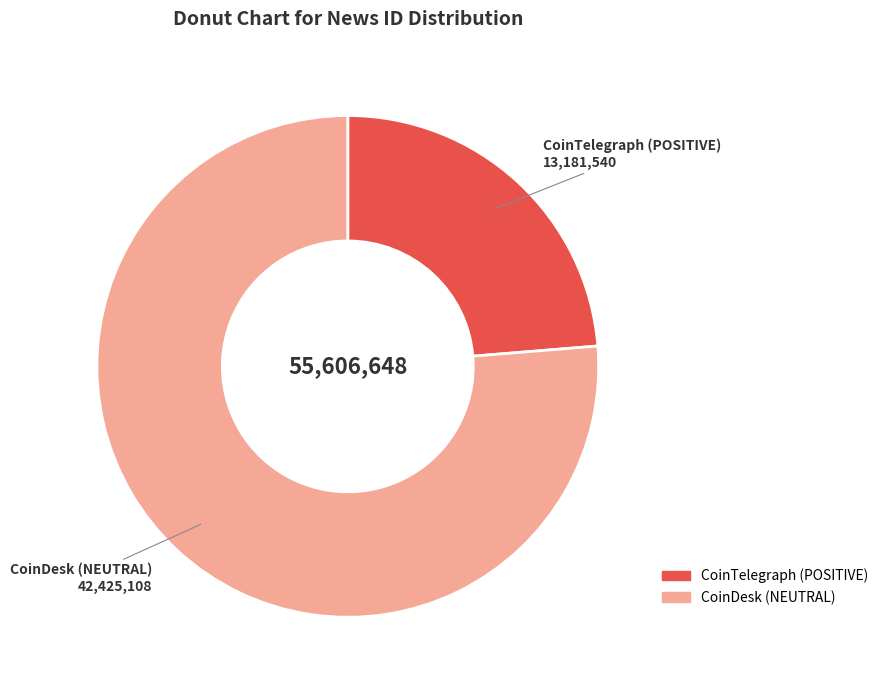

Is CoinTelegraph (POSITIVE) the majority of the pie?

No